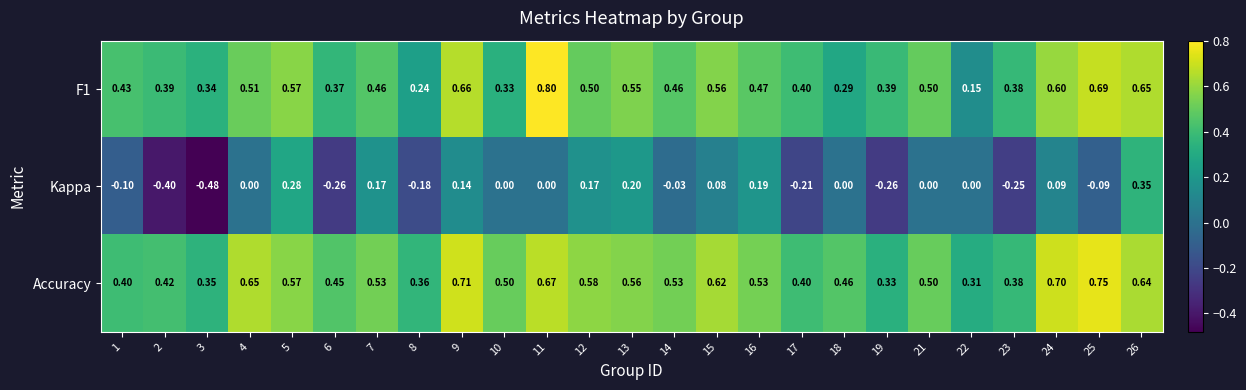

Which series has the largest range (max minus min)?

Kappa